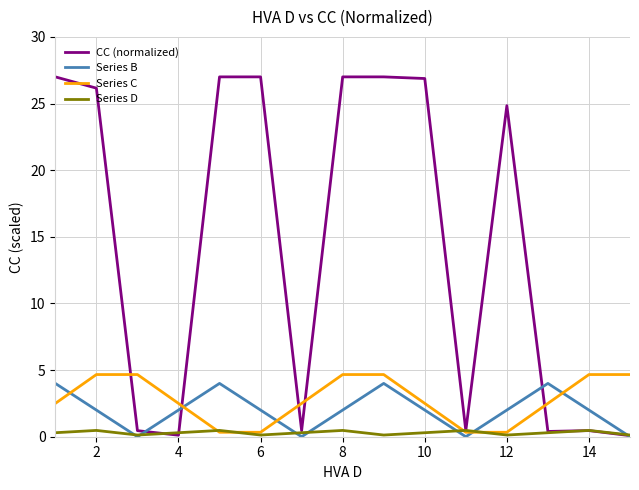

At how many categories does at least one series exceed 19?

8